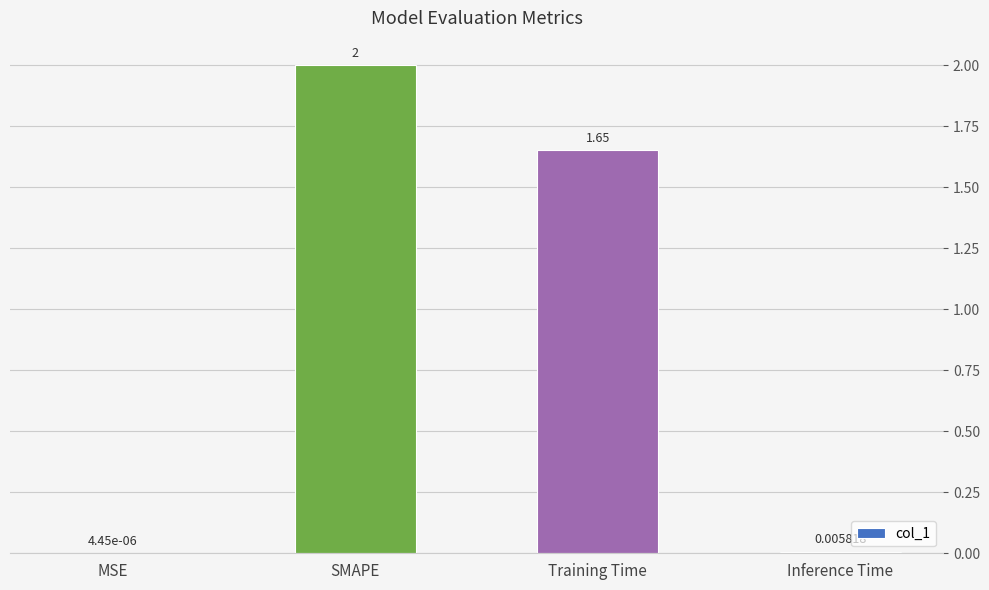

Where does the data first go above 1?

SMAPE